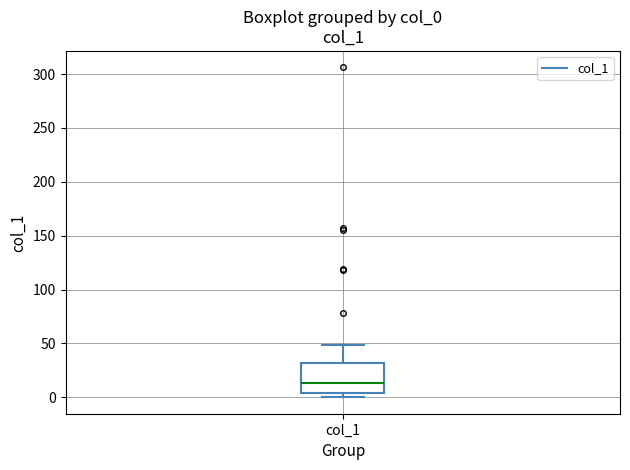

Where is the lower edge of the box for col_1 on the y-axis? The values are not printed on the chart, so give them approximately, as read against the axis.

5